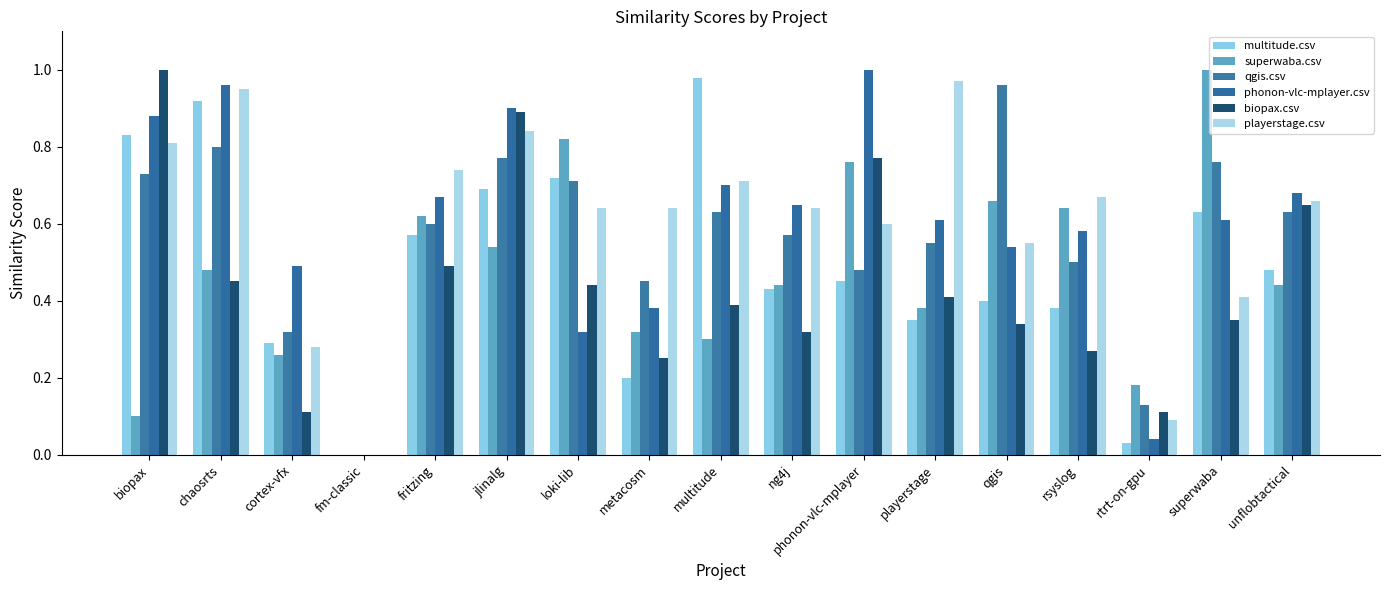

Count the number of data series in this chart.

6